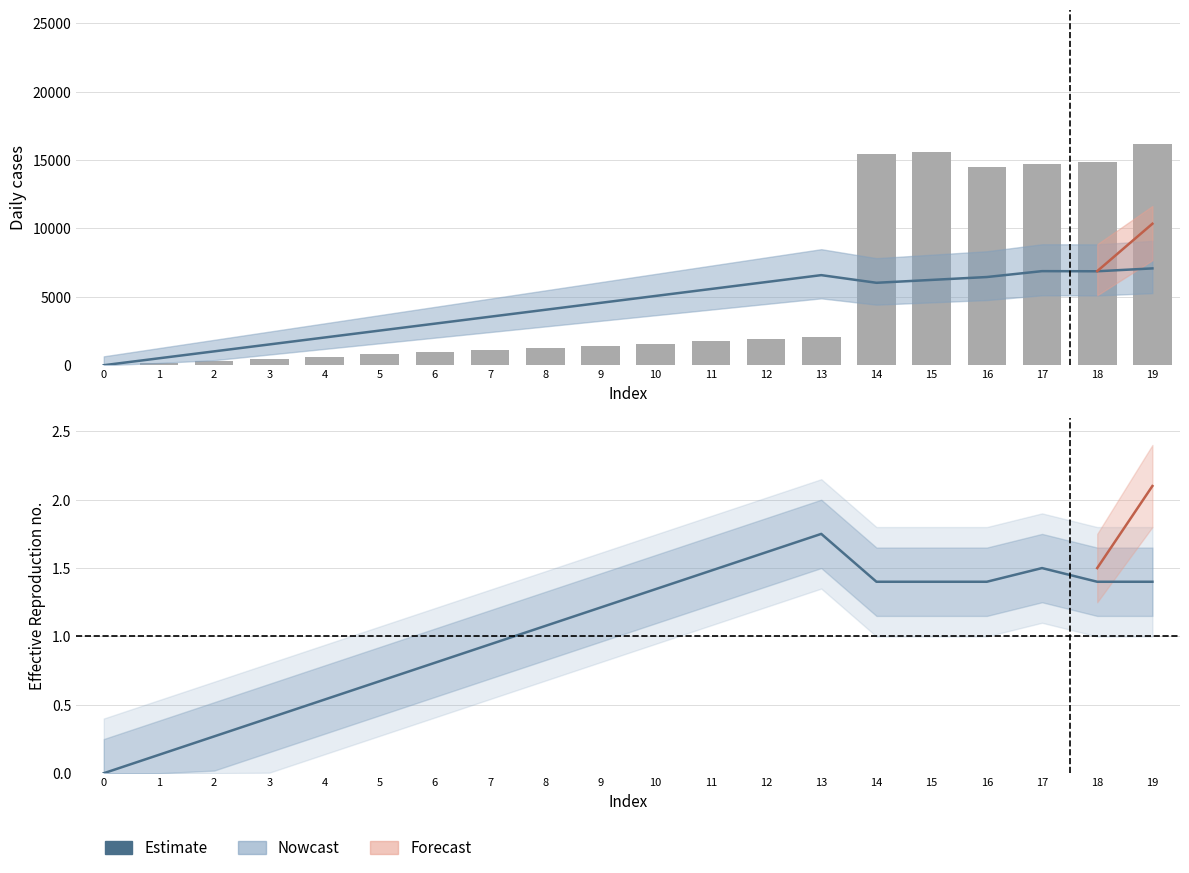

Reading left to right, extract all data points from this chart.

0=0.0	1=157.9	2=315.8	3=473.7	4=631.6	5=789.5	6=947.4	7=1105.3	8=1263.2	9=1421.1	10=1578.9	11=1736.8	12=1894.7	13=2052.6	14=15410.5	15=15568.4	16=14526.3	17=14684.2	18=14842.1	19=16200.0